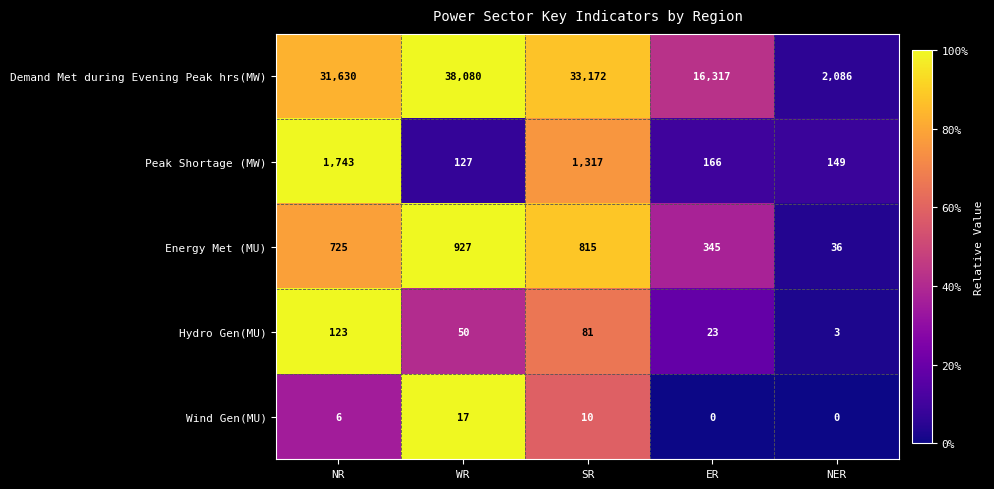

Rank the series at SR from lowest to highest value.

Wind Gen(MU), Hydro Gen(MU), Energy Met (MU), Peak Shortage (MW), Demand Met during Evening Peak hrs(MW)